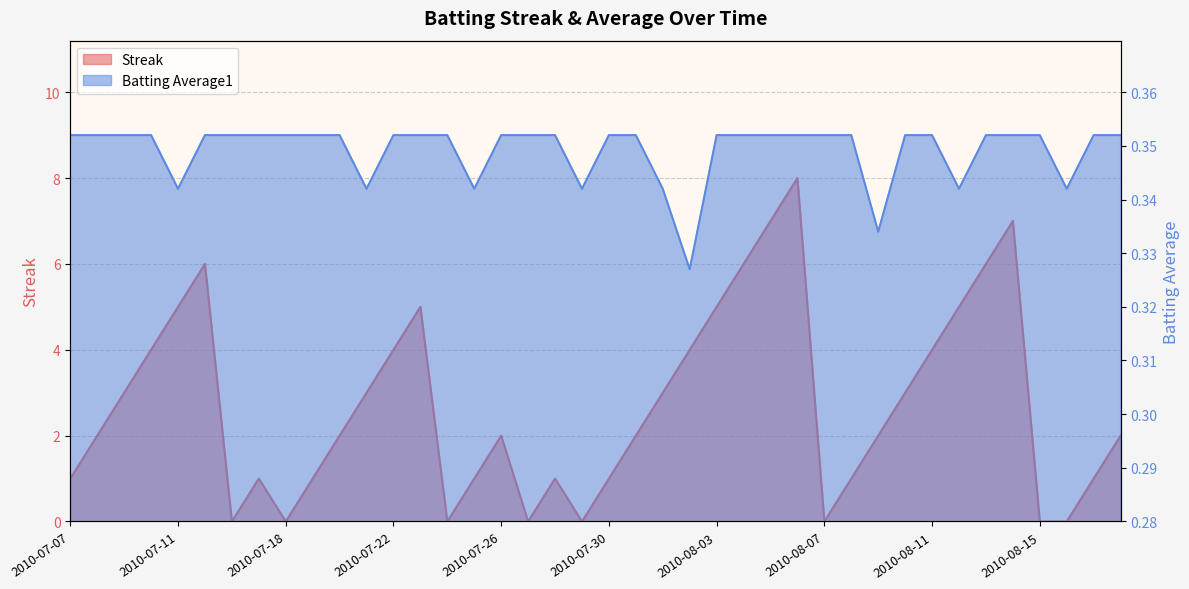

Reading left to right, transcribe all the data shown in this chart.

Streak: 1.0	2.0	3.0	4.0	5.0	6.0	0.0	1.0	0.0	1.0	2.0	3.0	4.0	5.0	0.0	1.0	2.0	0.0	1.0	0.0	1.0	2.0	3.0	4.0	5.0	6.0	7.0	8.0	0.0	1.0	2.0	3.0	4.0	5.0	6.0	7.0	0.0	0.0	1.0	2.0
Batting Average1: 0.4	0.4	0.4	0.4	0.3	0.4	0.4	0.4	0.4	0.4	0.4	0.3	0.4	0.4	0.4	0.3	0.4	0.4	0.4	0.3	0.4	0.4	0.3	0.3	0.4	0.4	0.4	0.4	0.4	0.4	0.3	0.4	0.4	0.3	0.4	0.4	0.4	0.3	0.4	0.4